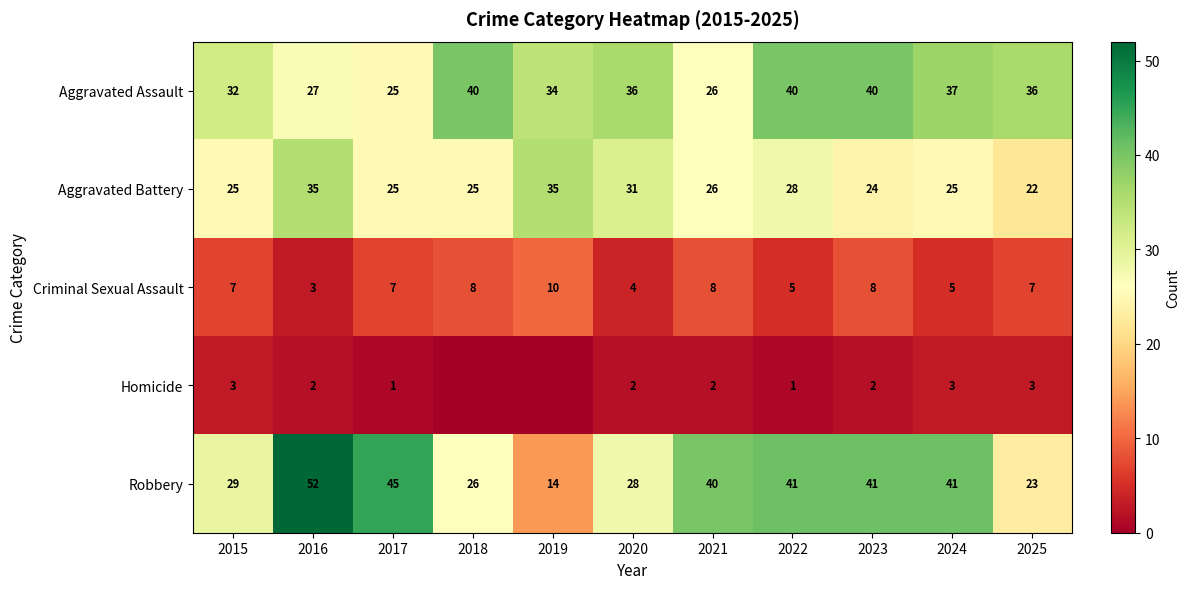

What is the difference between the maximum and minimum values in the Aggravated Assault series?

15